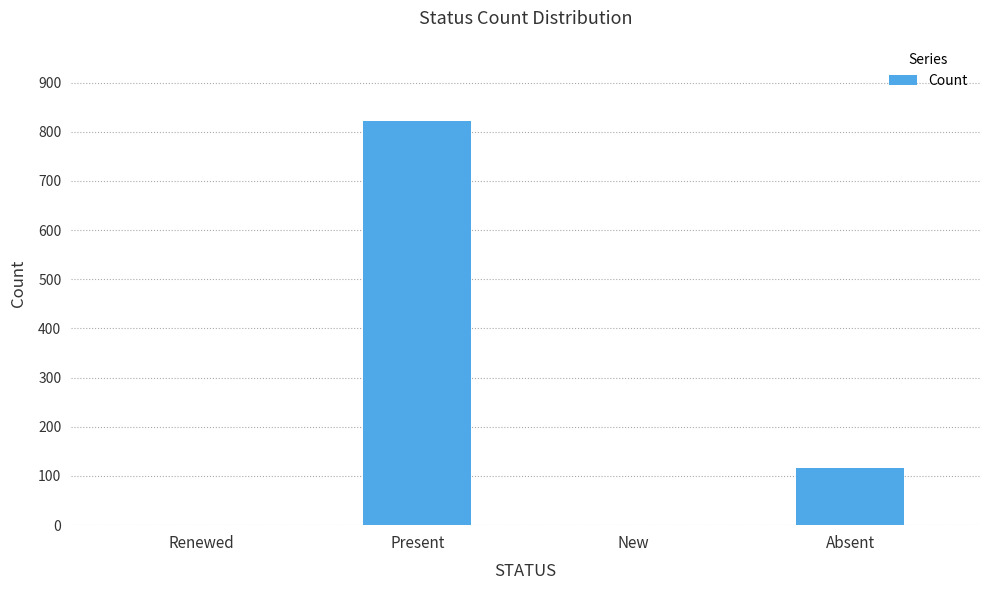

What is the sum of all values?

939